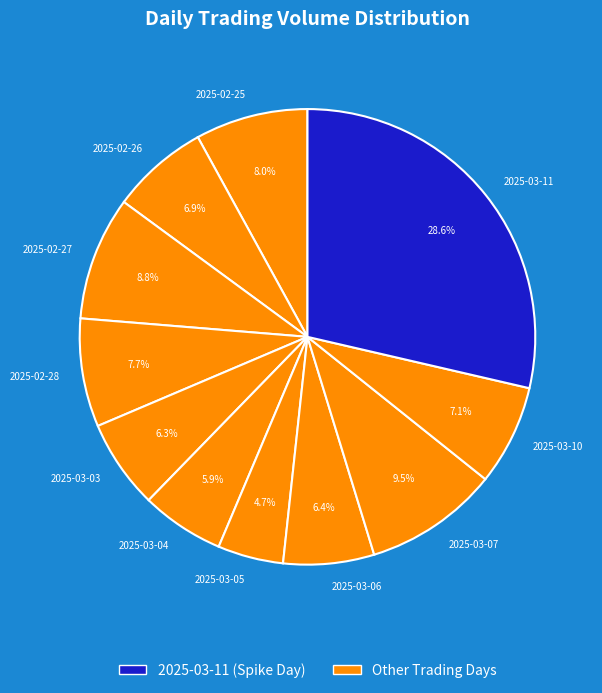

How many slices are in this pie chart?

11